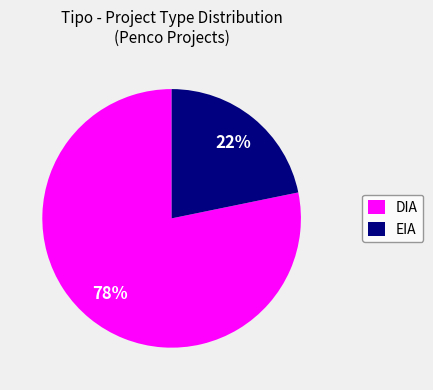

What is the largest slice in the pie chart?

DIA